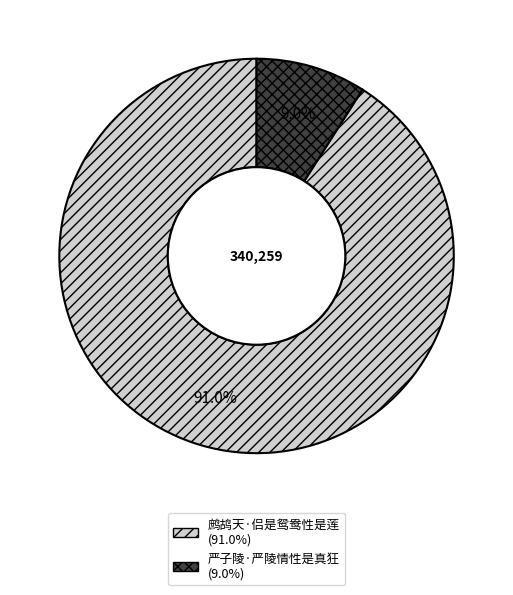

Between 严子陵·严陵情性是真狂 and 鹧鸪天·侣是鸳鸯性是莲, which is larger?

鹧鸪天·侣是鸳鸯性是莲